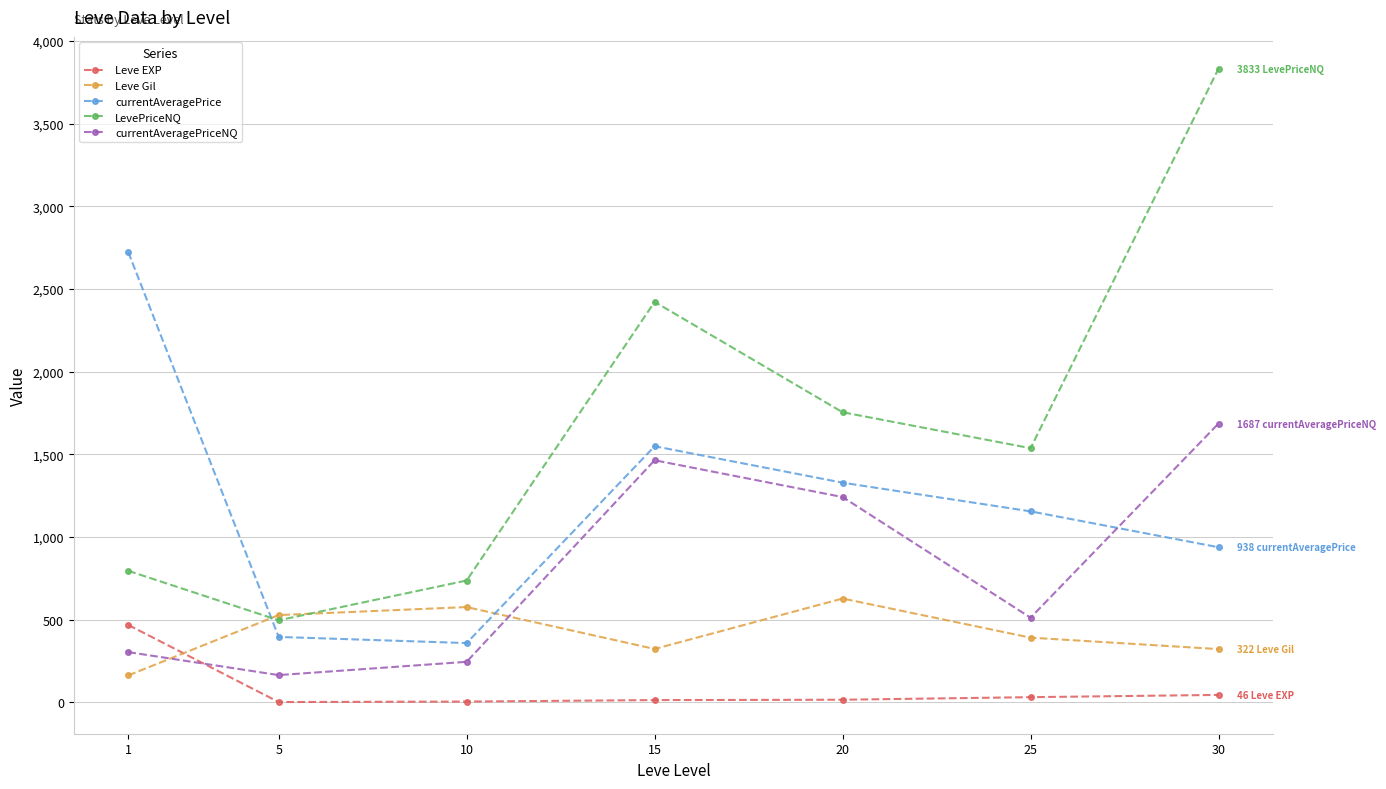

True or false: Leve EXP and LevePriceNQ cross at least once.

False